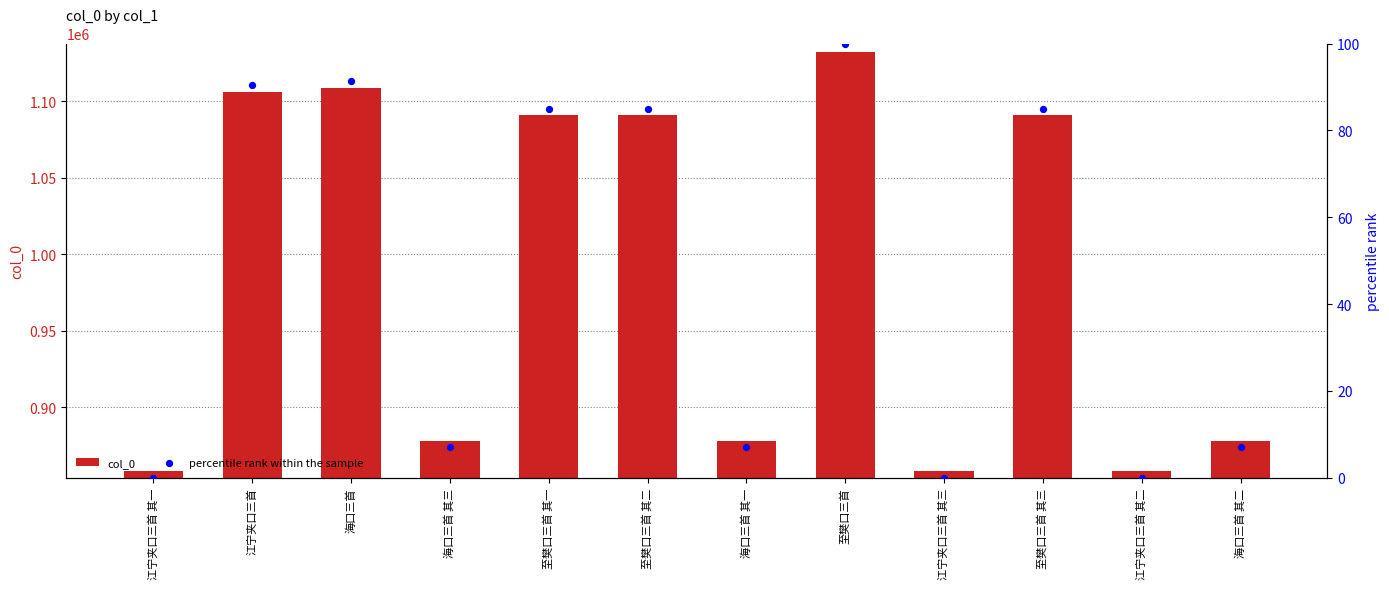

At how many categories does at least one series exceed 508420?

12